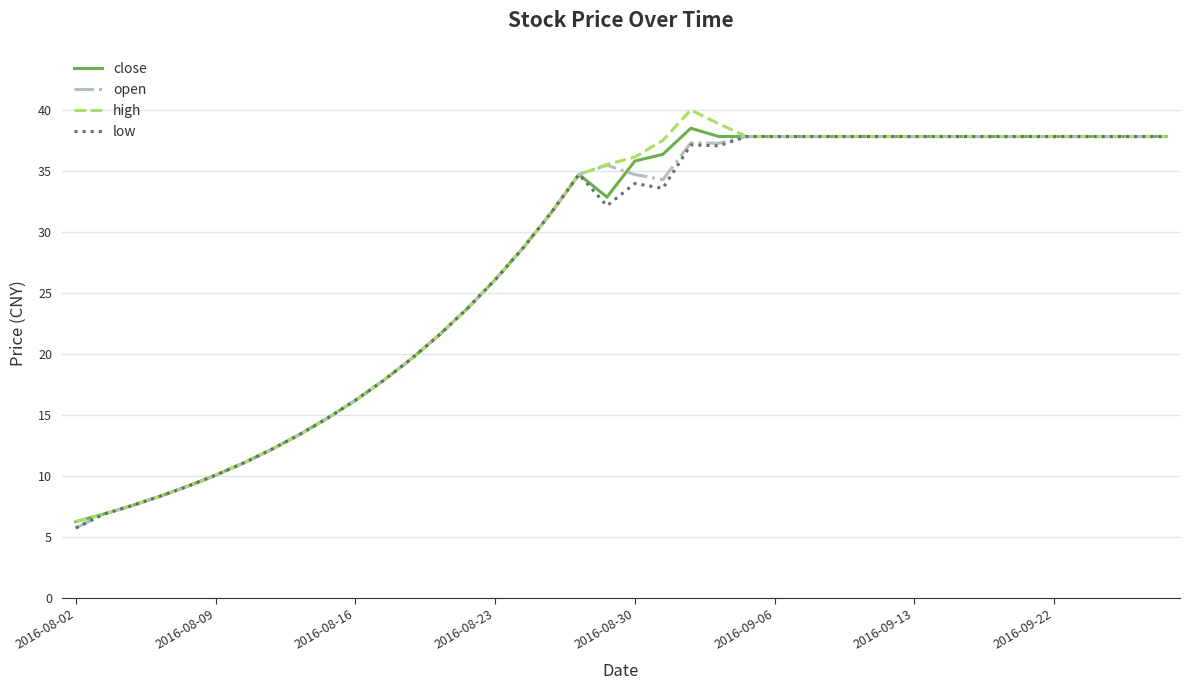

What is the lowest value of the low series?

5.7